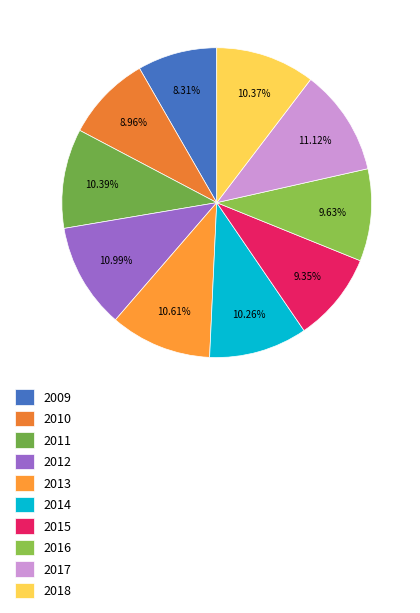

Is 2017 the majority of the pie?

No